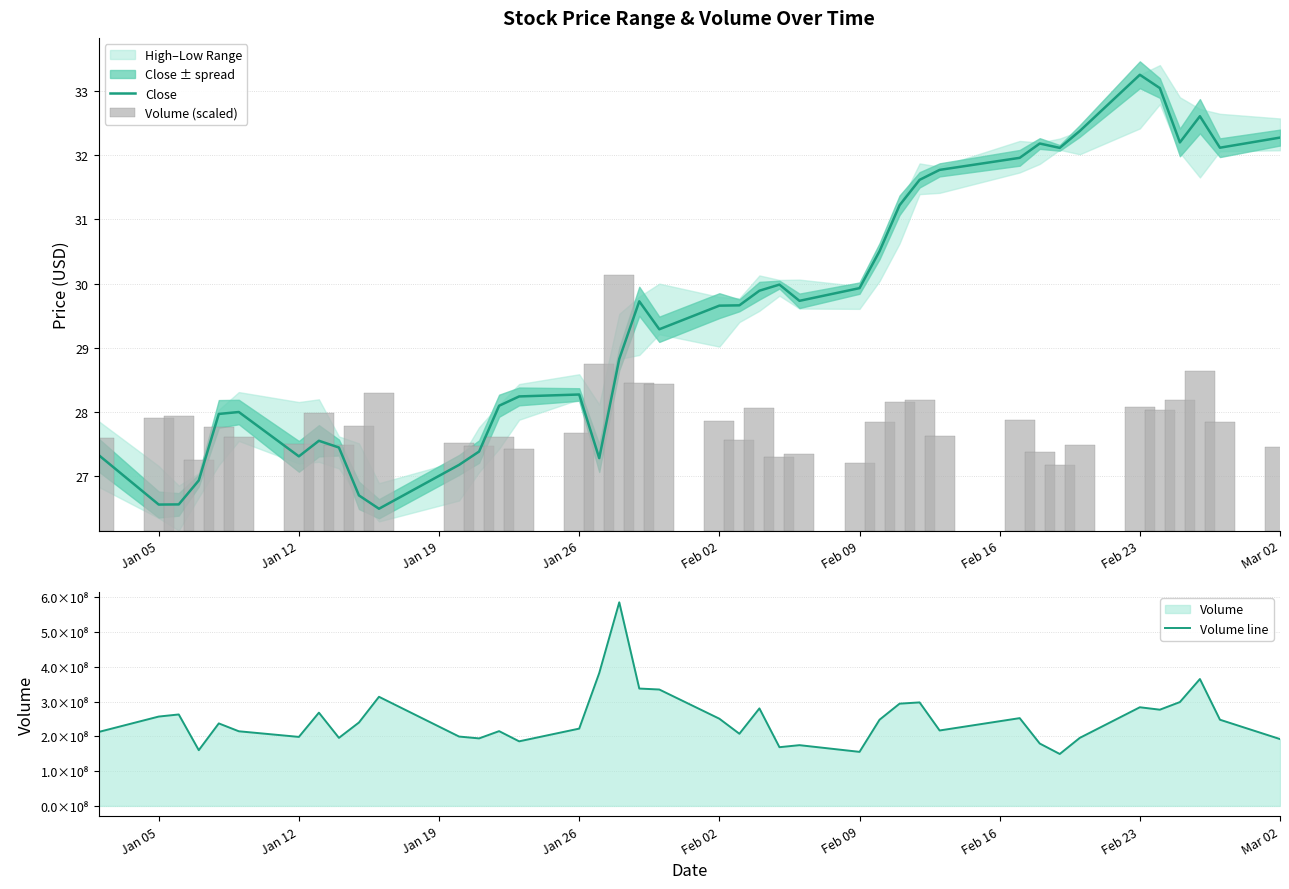

What is the lowest value of the Close series?

26.5